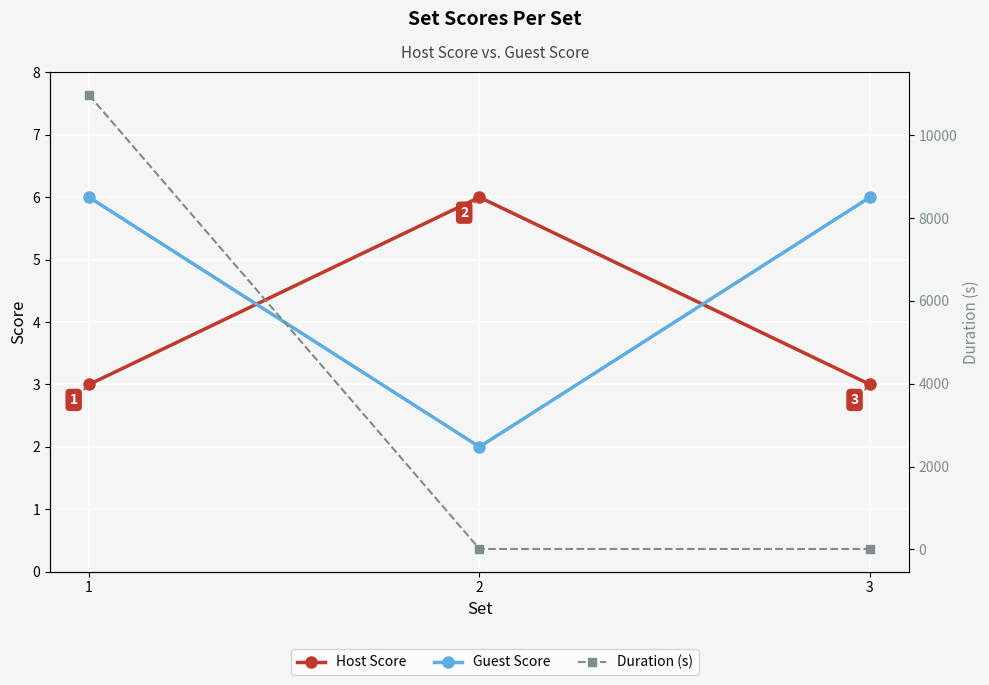

Which series changed the most between 1 and 3?

Duration (s)